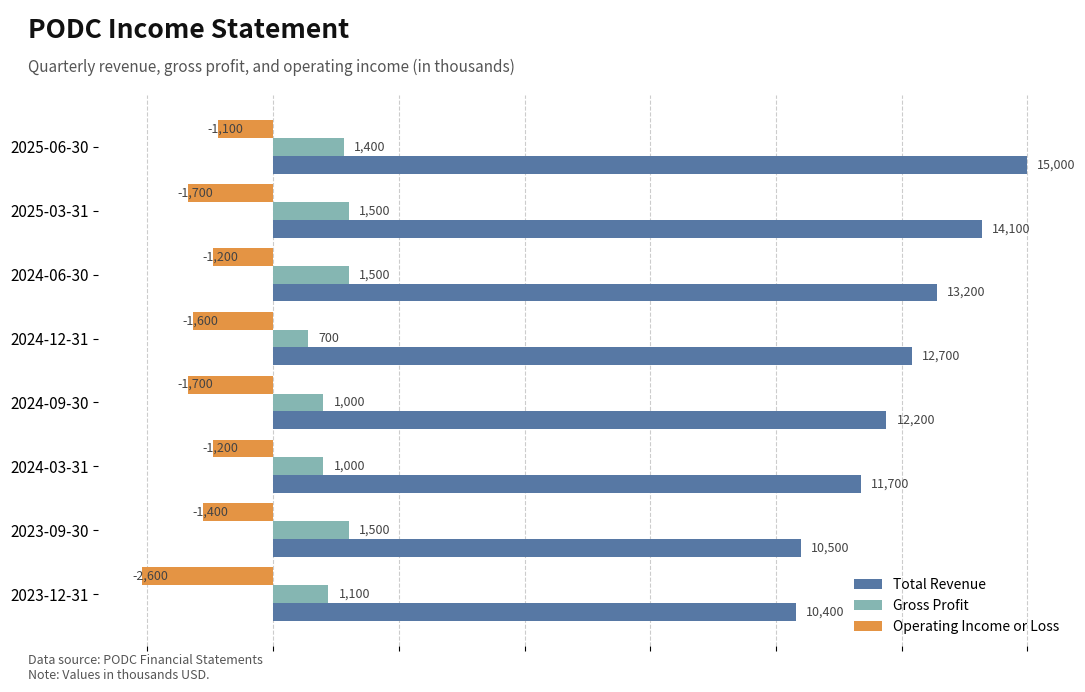

List the series in order of their overall mean, lowest first.

Operating Income or Loss, Gross Profit, Total Revenue